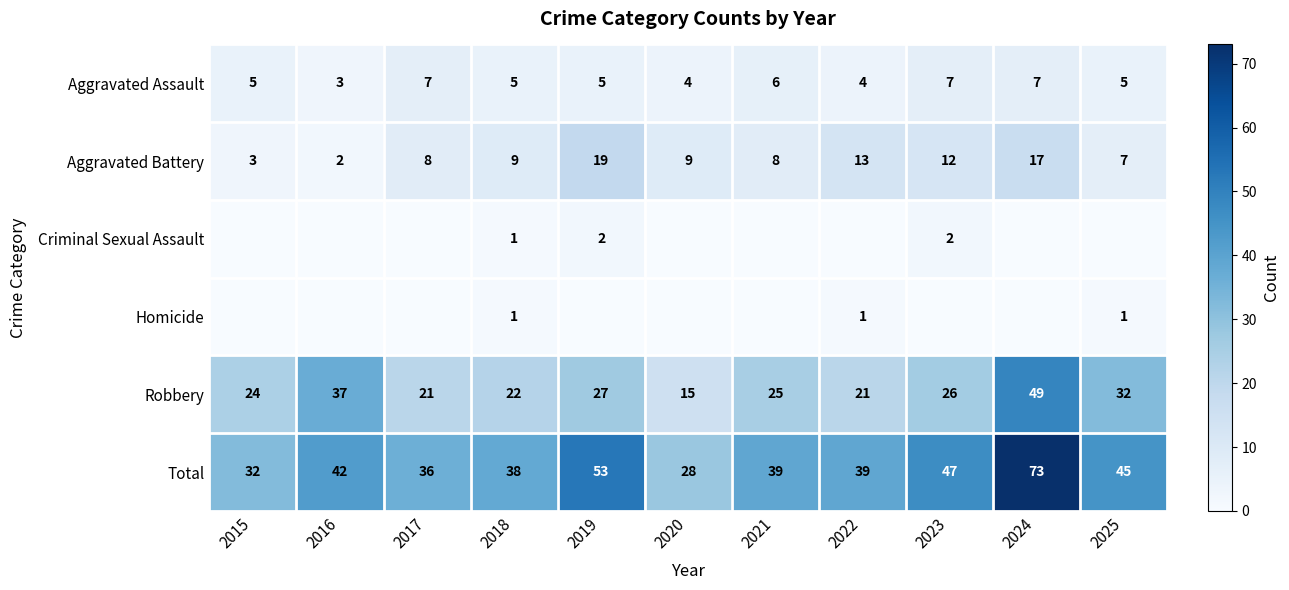

Read the Robbery value at 2015, to the nearest 5.

25